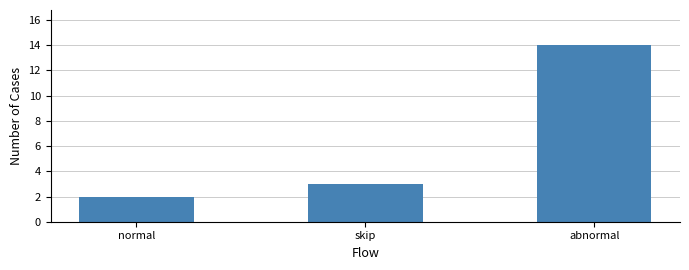

True or false: the data shows 5 at skip.

False